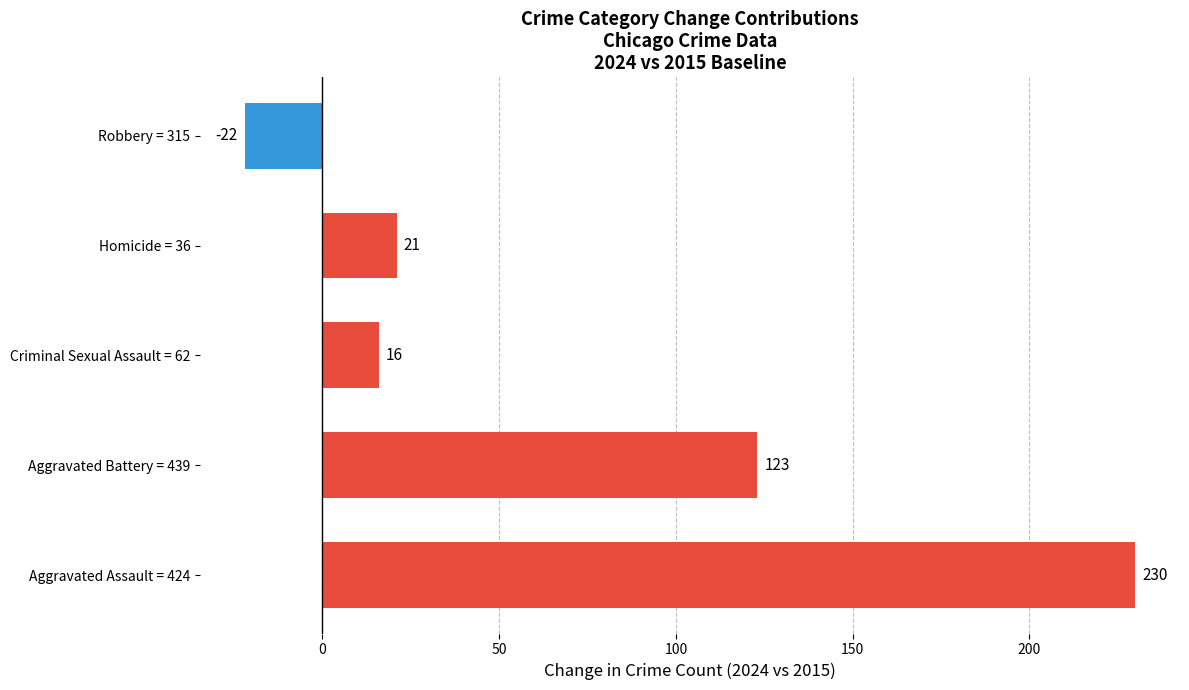

Reading bottom to top, list all the values displayed in this chart.

Aggravated Assault = 424=230	Aggravated Battery = 439=123	Criminal Sexual Assault = 62=16	Homicide = 36=21	Robbery = 315=-22